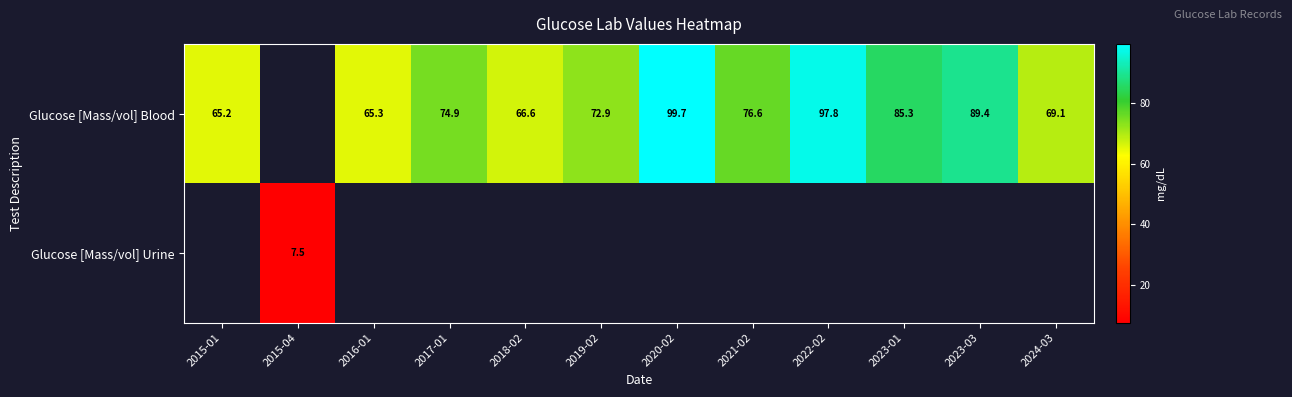

The Glucose [Mass/vol] Blood series shows 72.9 at 2019-02. True or false?

True